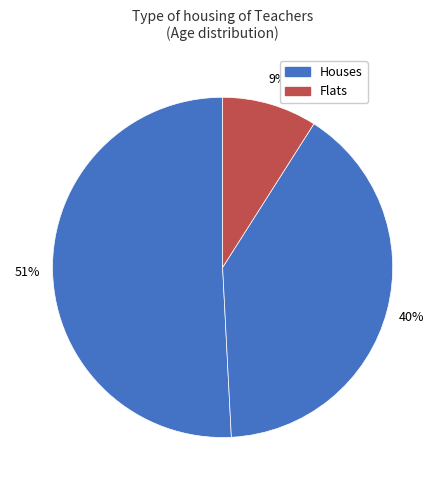

How many segments does this pie chart have?

3